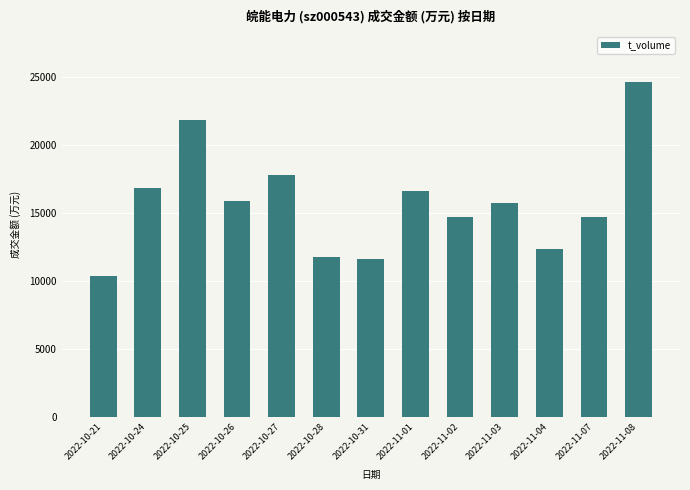

The value at 2022-11-03 is 15765. True or false?

True